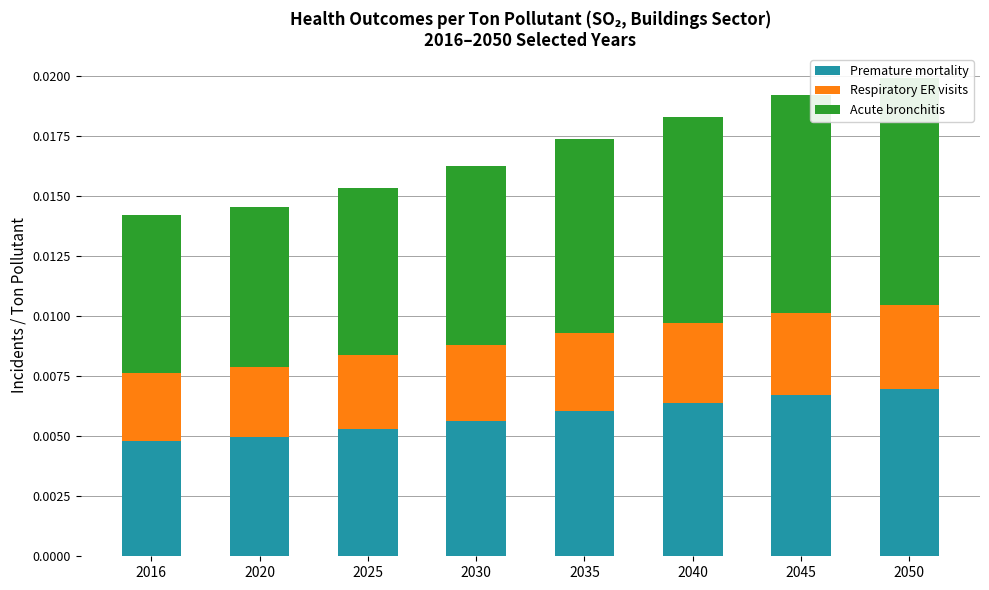

Which series has the largest range (max minus min)?

Acute bronchitis